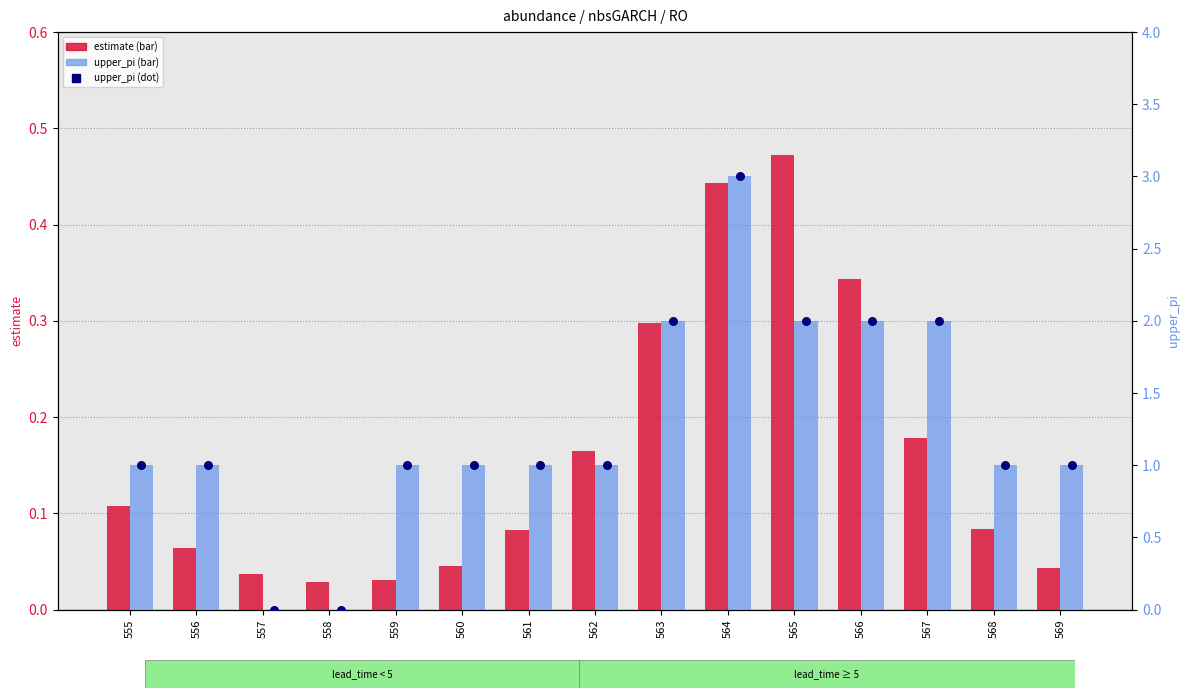

Is the value of estimate at 558 greater than the value of upper_pi at 564?

No